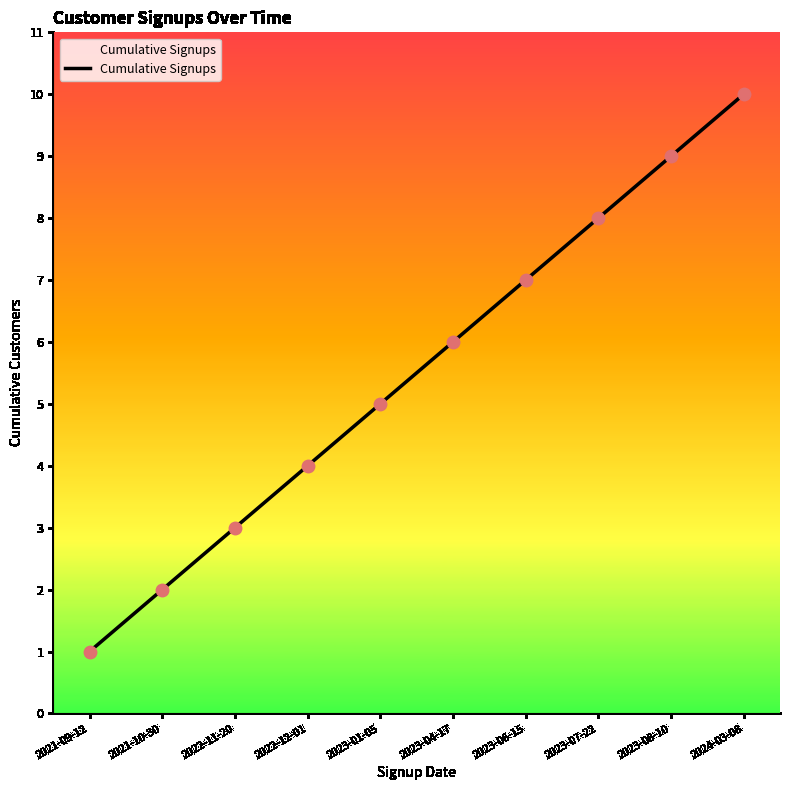

Which has a higher value, 2023-07-22 or 2023-08-10?

2023-08-10